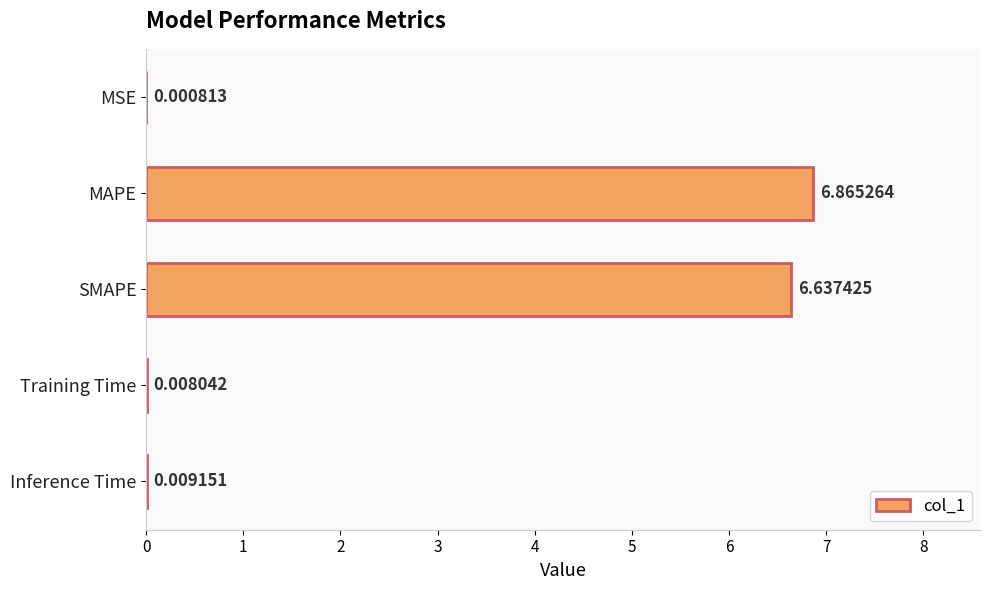

Which has a higher value, MSE or Training Time?

Training Time